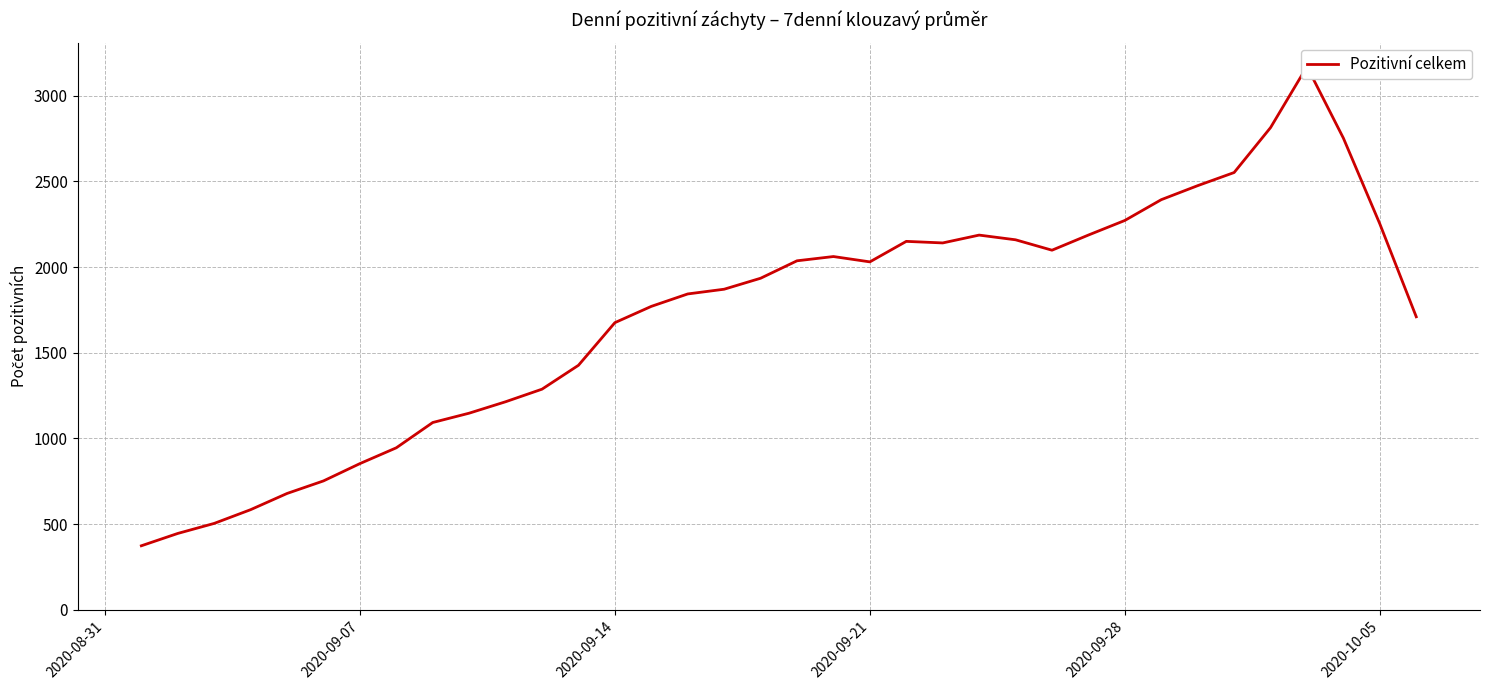

What is the minimum value shown in the chart?

373.7